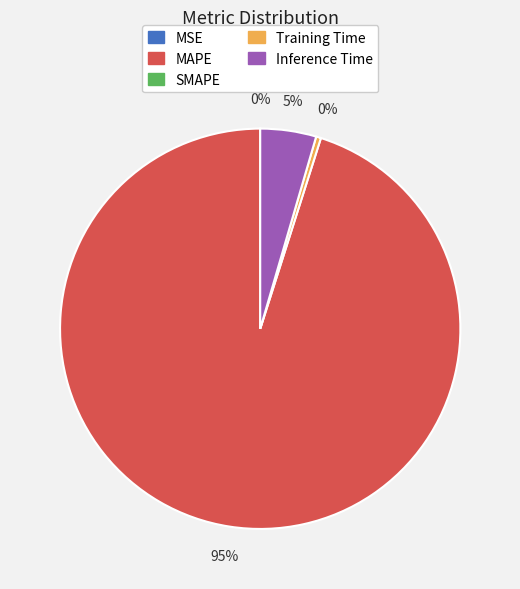

Is there any slice that represents more than half of the pie?

Yes